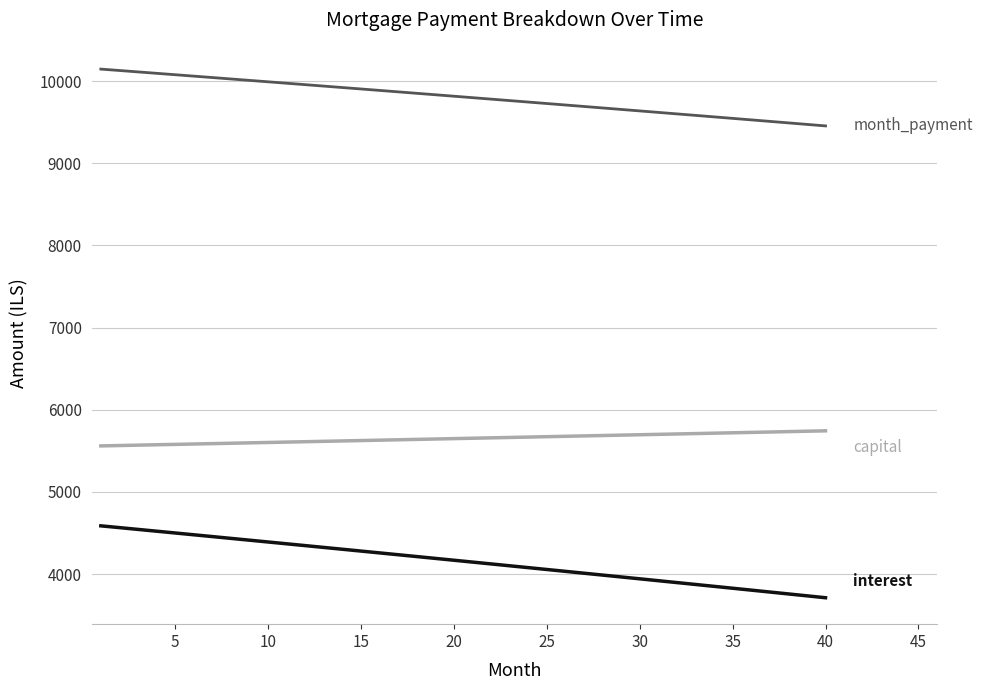

Is this an area chart (filled region under the line)?

No